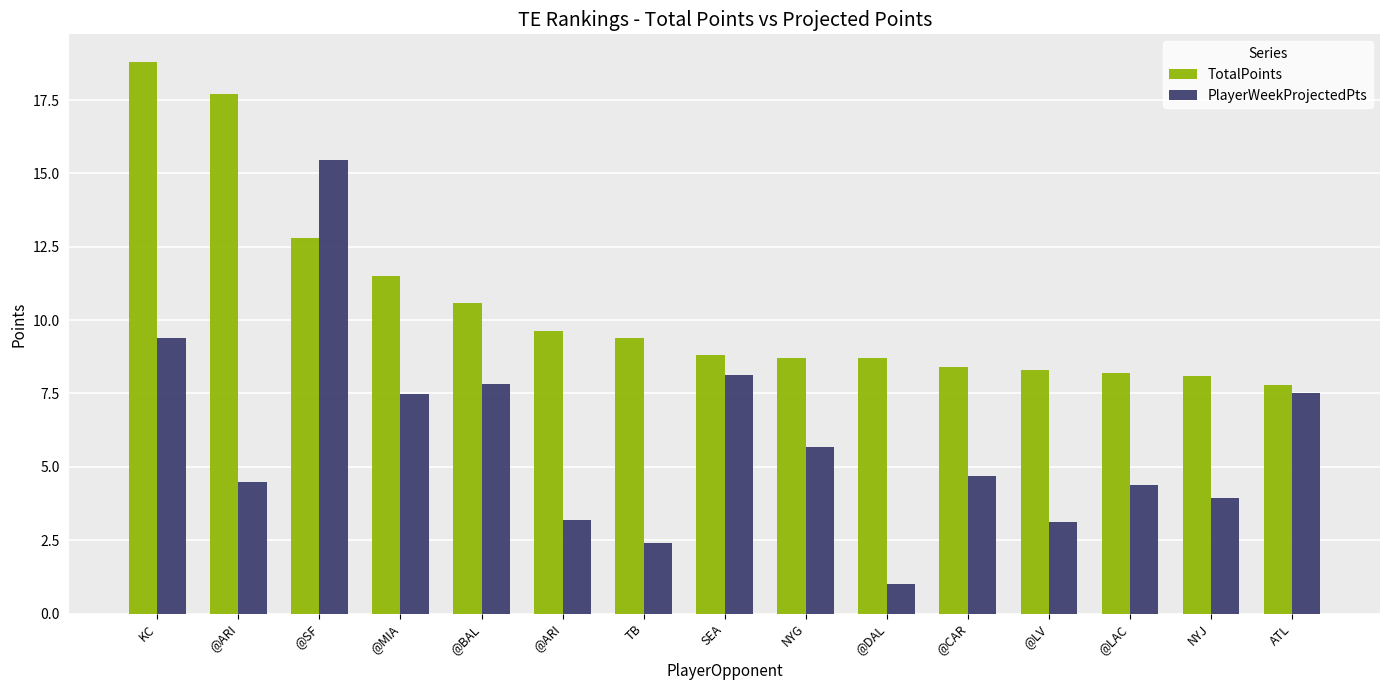

What is the sum of all TotalPoints values?

157.4